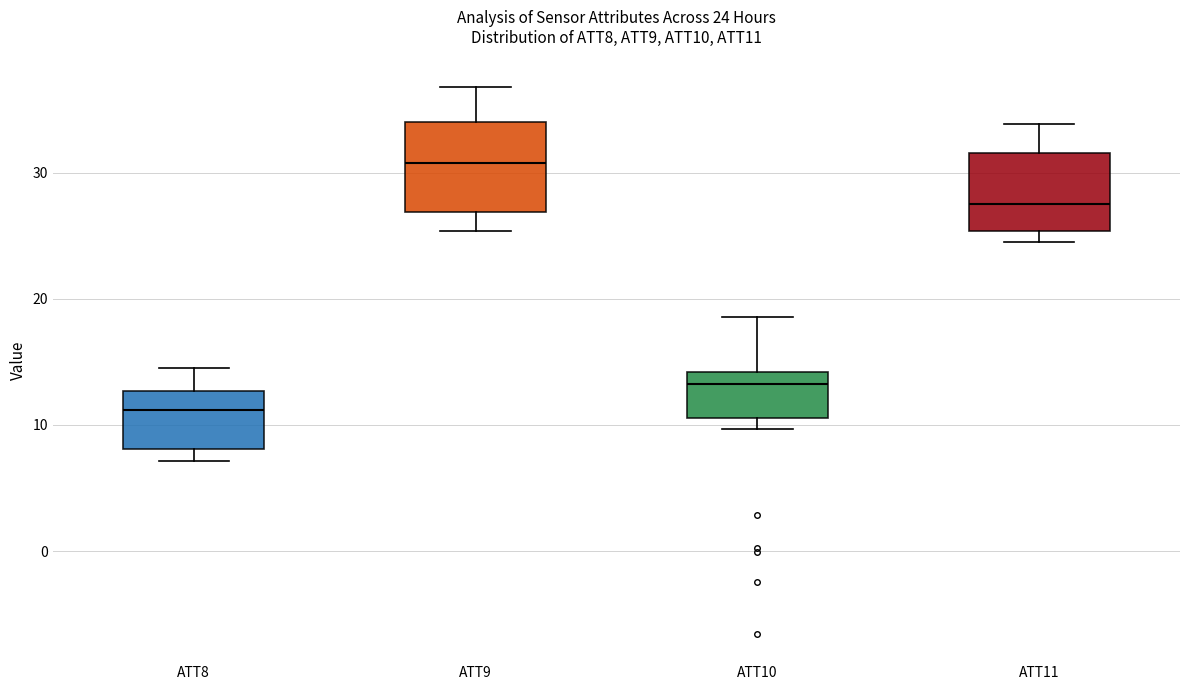

Which box's median line is the highest?

ATT9